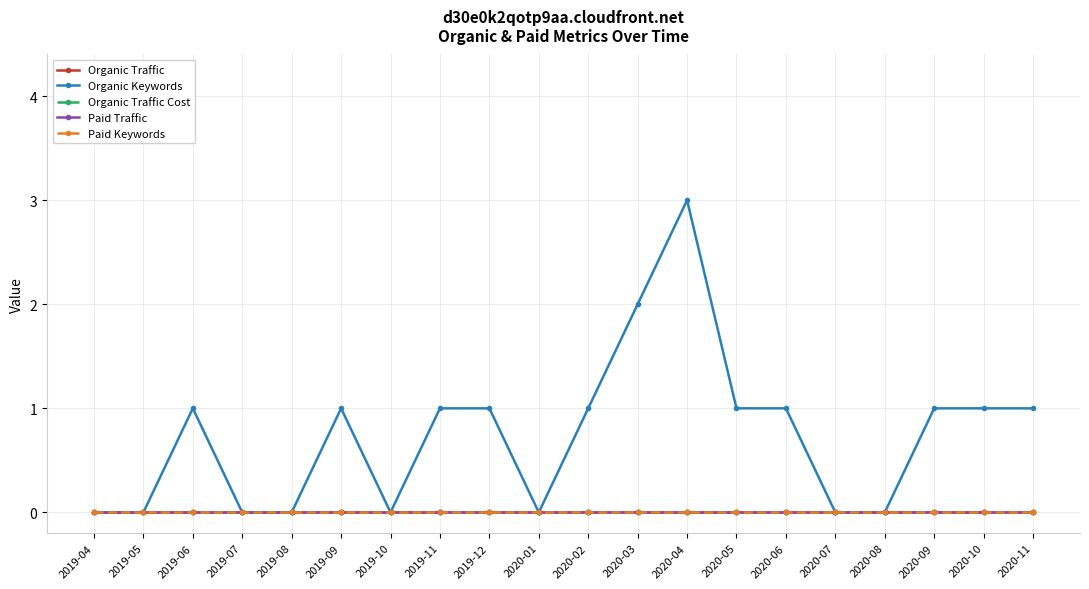

Does the chart have visible grid lines?

Yes